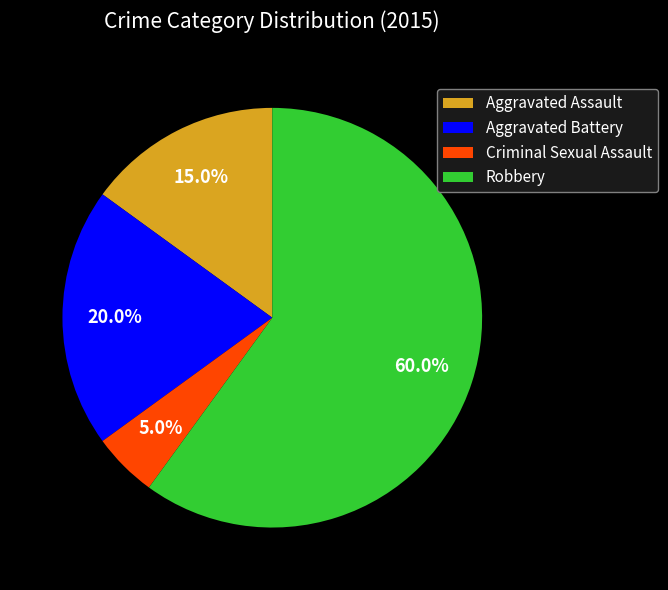

Rank the categories by value from highest to lowest.

Robbery, Aggravated Battery, Aggravated Assault, Criminal Sexual Assault